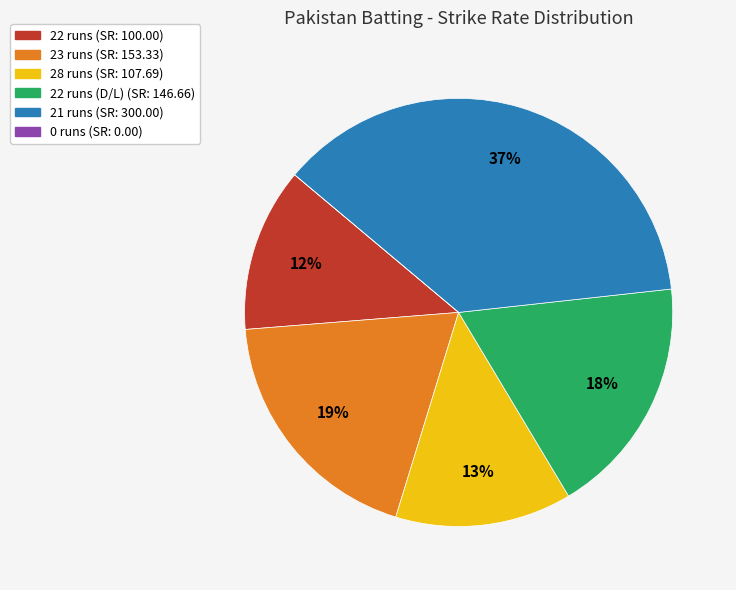

Is there any slice that represents more than half of the pie?

No